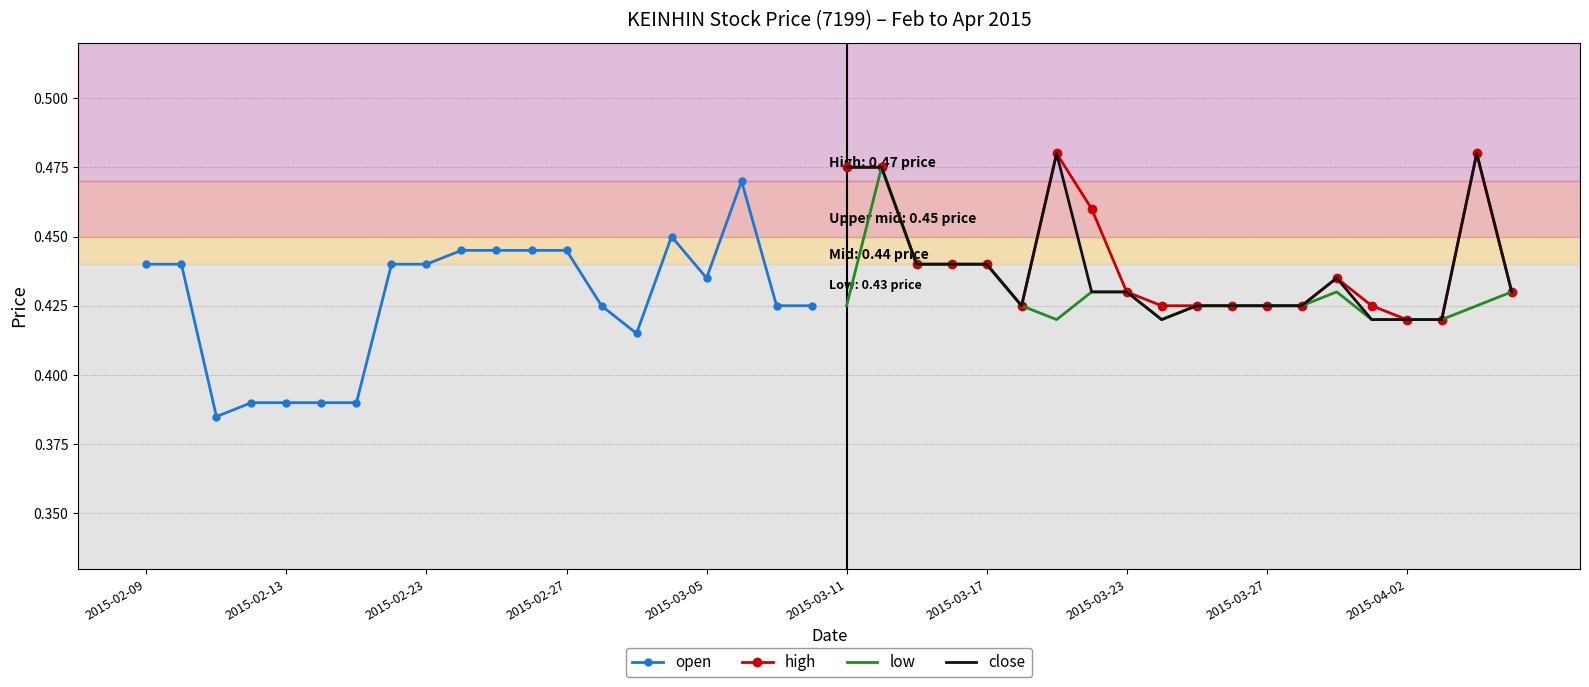

How many open values are between 0 and 1?

20